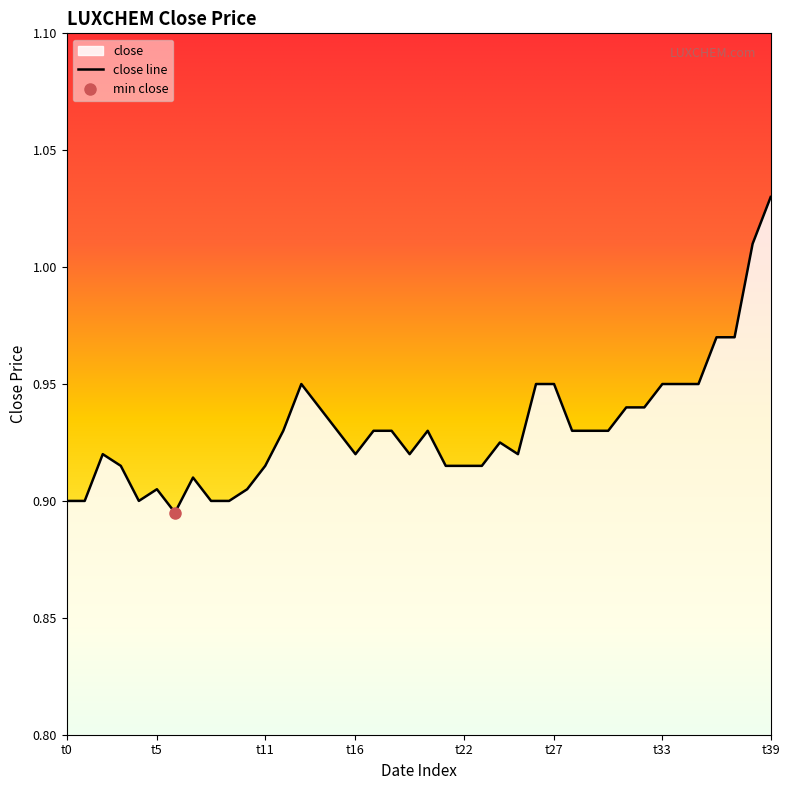

The value of close line at t11 is 0.5. True or false?

False